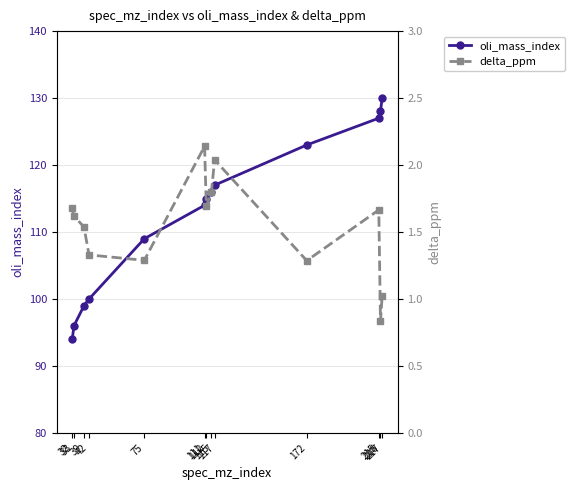

The oli_mass_index series shows 123.0 at 172. True or false?

True